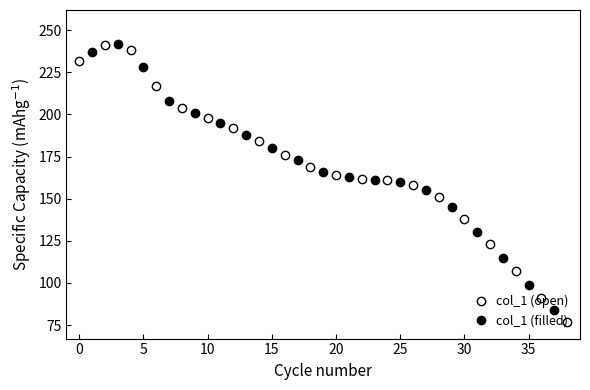

The col_1 (open) series shows 84 at 30. True or false?

False